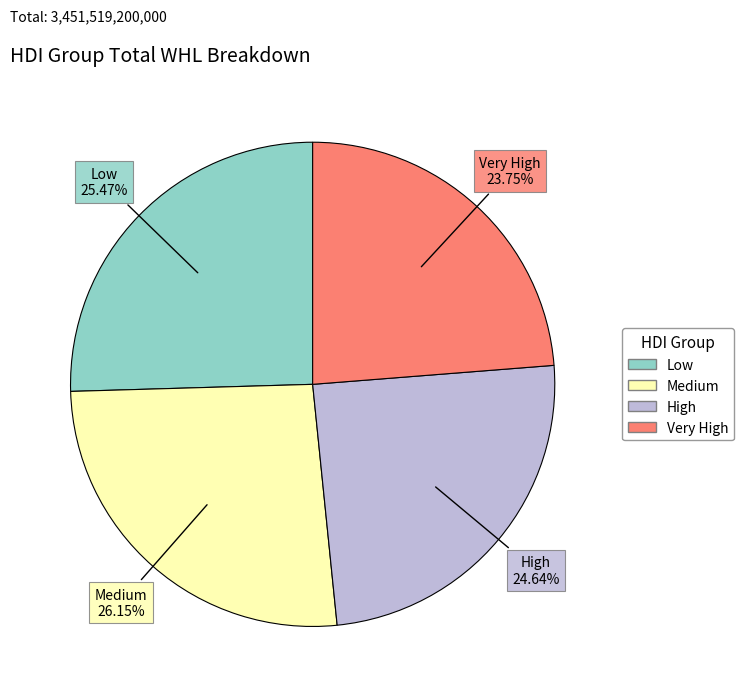

What is the ratio of the value at High to the value at Low?

1.0